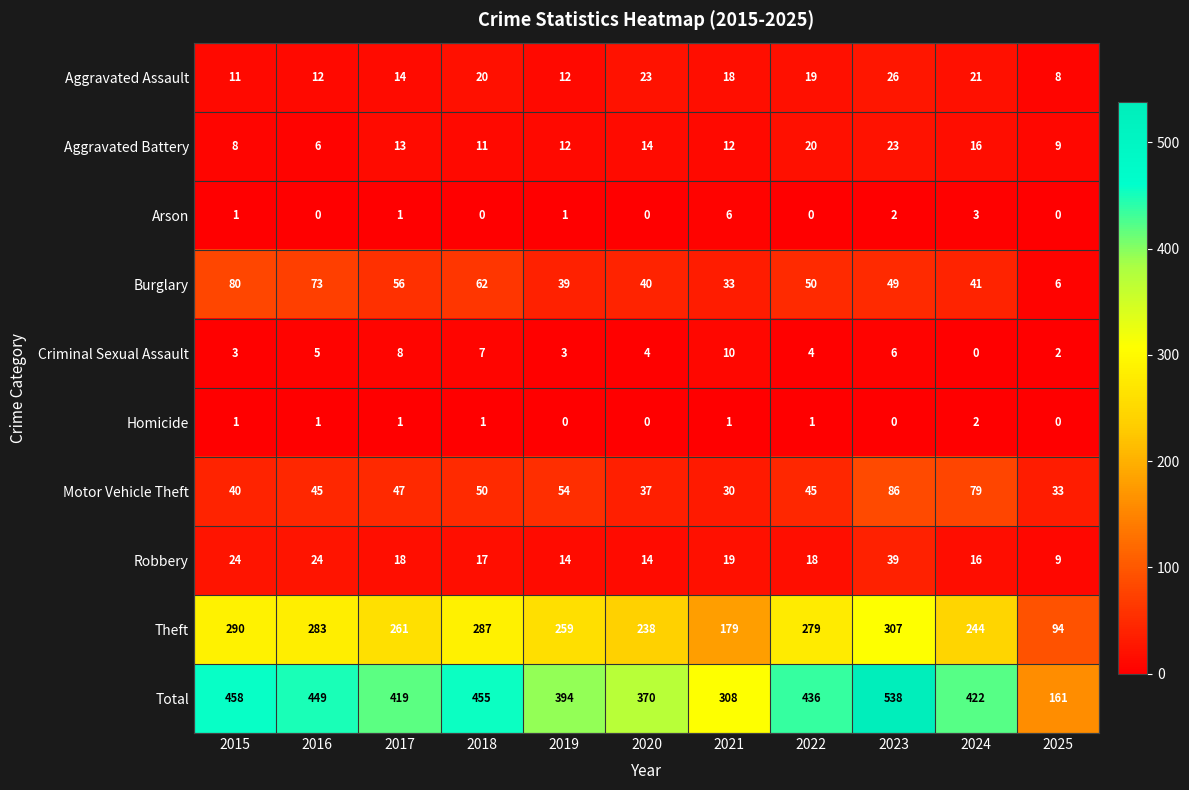

True or false: Theft has a value of 244 at 2024.

True